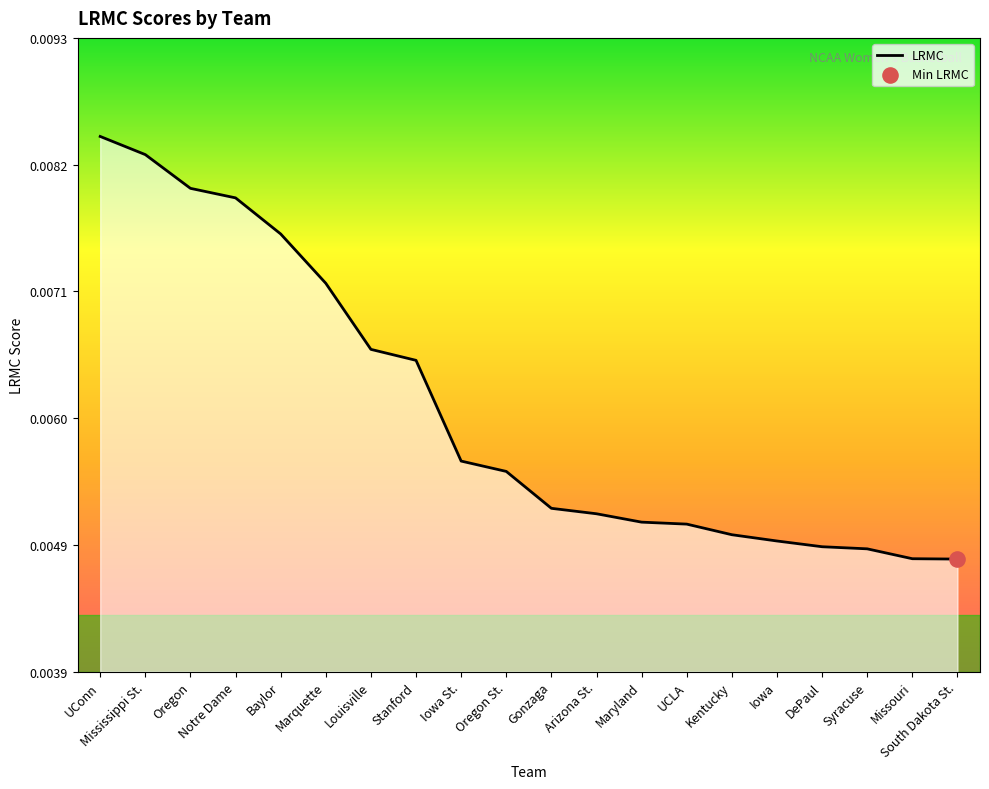

Between Notre Dame and Gonzaga, which is larger?

Notre Dame